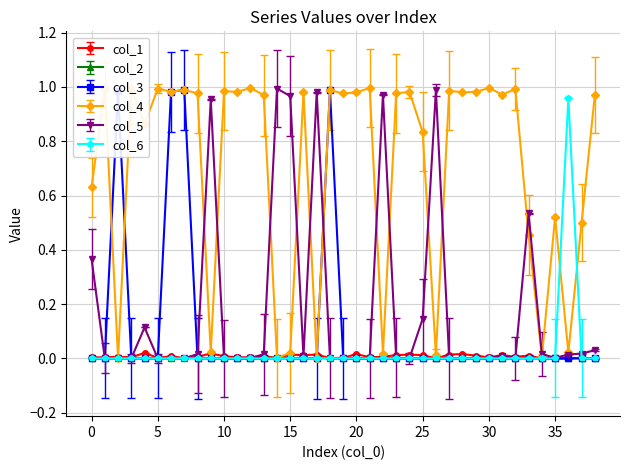

At which category is the sum across all series the highest?

7